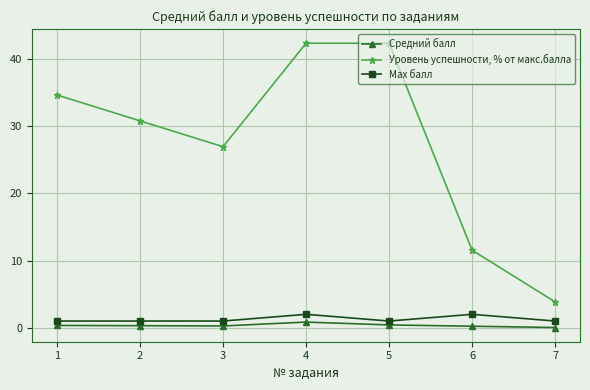

What is the difference between the Средний балл values at 1 and 5?

0.1